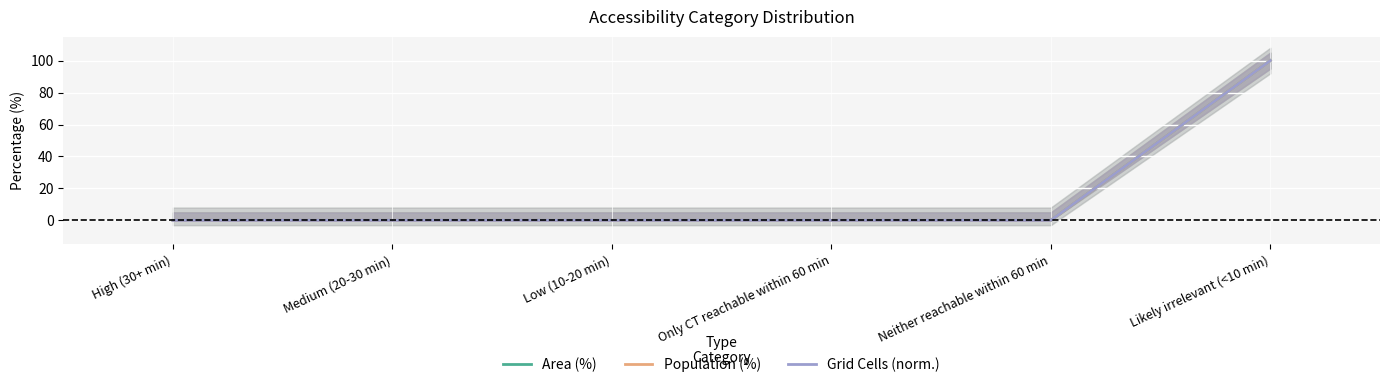

True or false: Population (%) and Area (%) cross at least once.

False